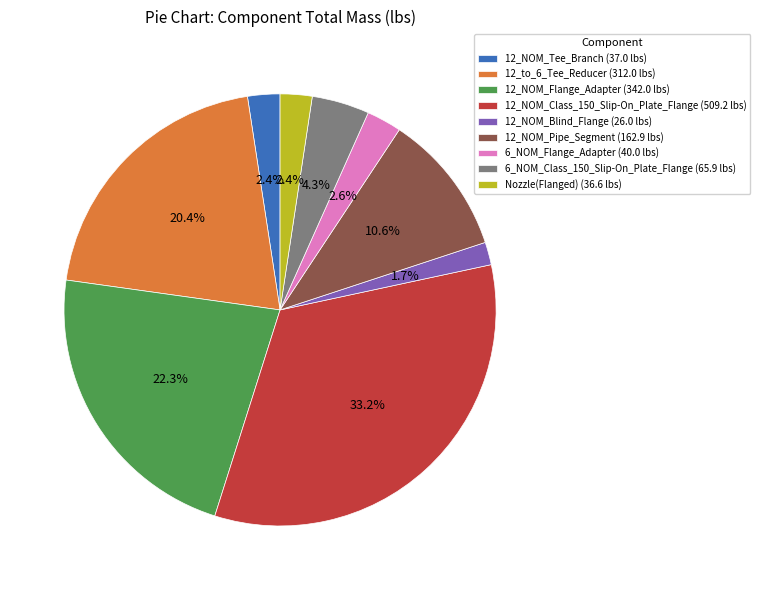

Approximately how many times larger is the value at Nozzle(Flanged) (36.6 lbs) compared to 6_NOM_Flange_Adapter (40.0 lbs)?

0.9